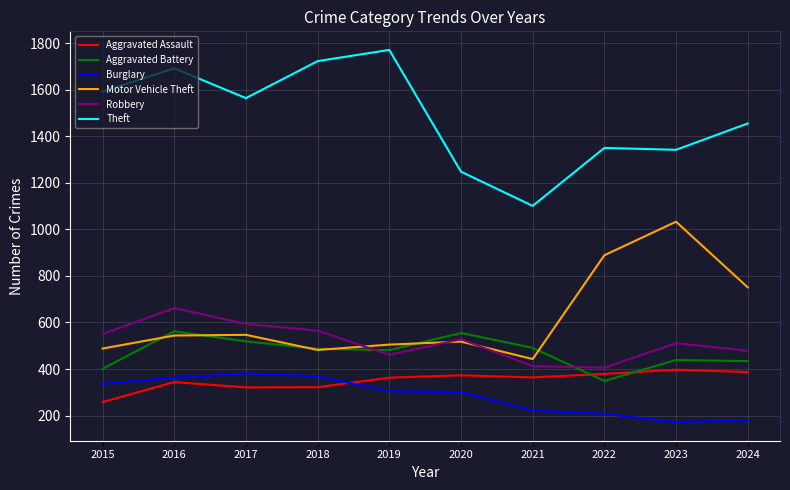

What is the highest value of the Aggravated Battery series?

562